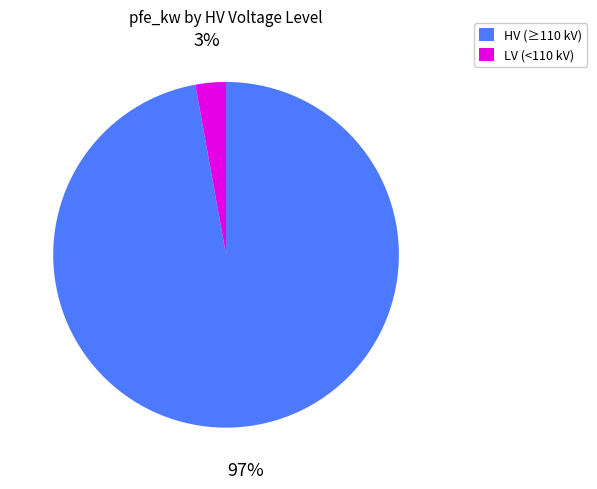

Does any single category account for the majority?

Yes